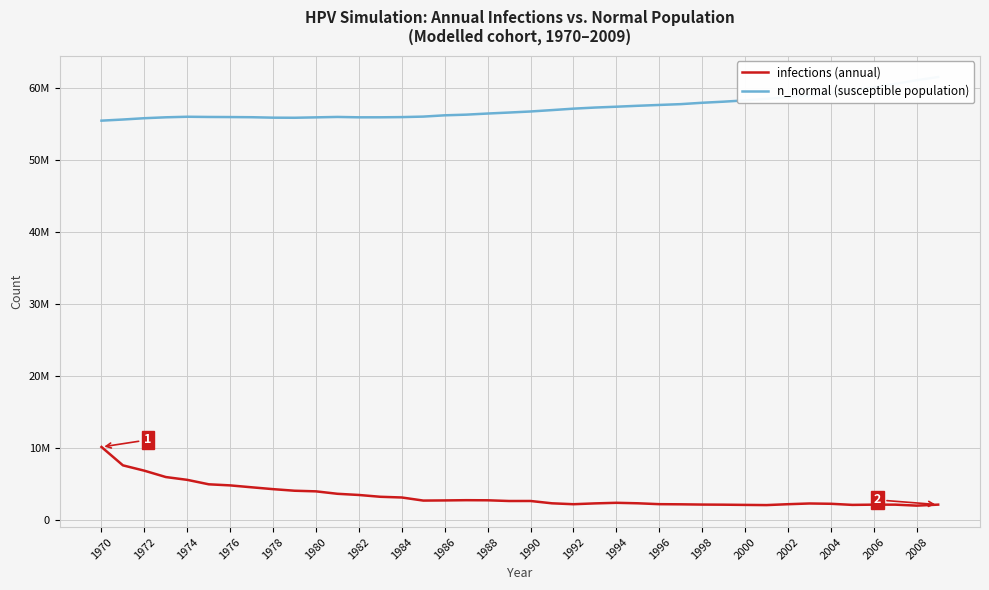

What is the label of the 14th point from the left?

1996